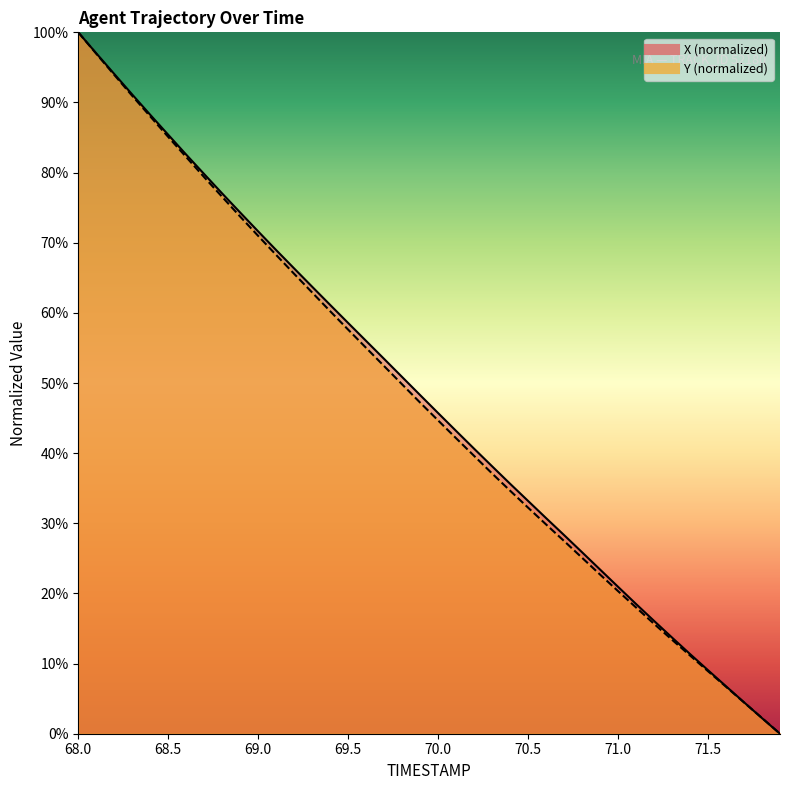

What is the spread (max minus min) of values at 69.6?

1.0